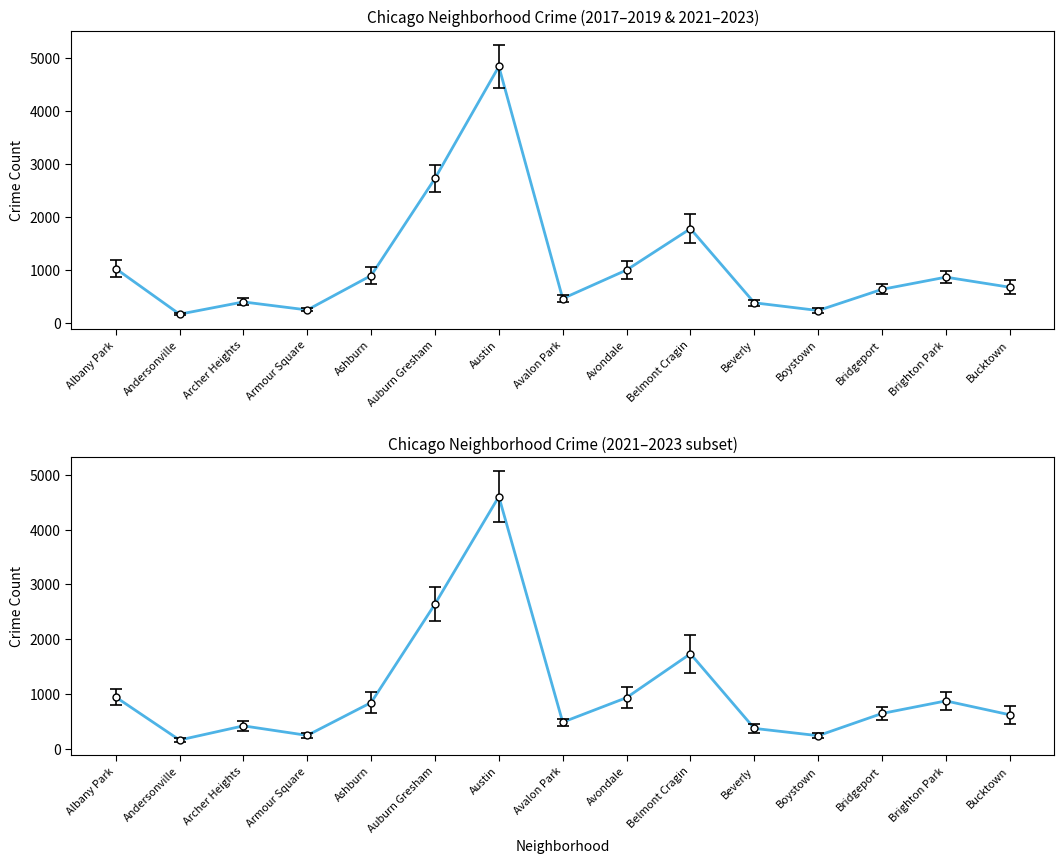

Reading left to right, extract all data points from this chart.

945.7	160.7	419.7	245.3	844.7	2642.7	4604.3	486.3	934.3	1735.3	373.3	240.0	645.7	874.7	621.7